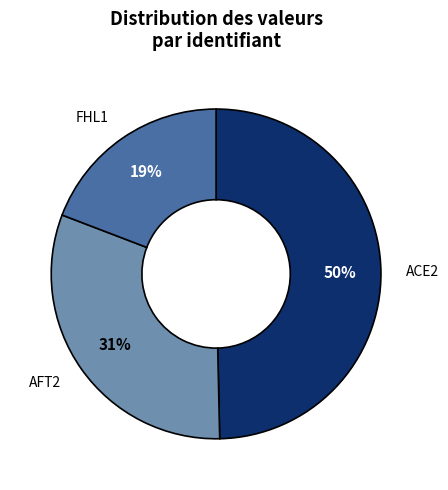

Is there a majority slice in this chart?

No